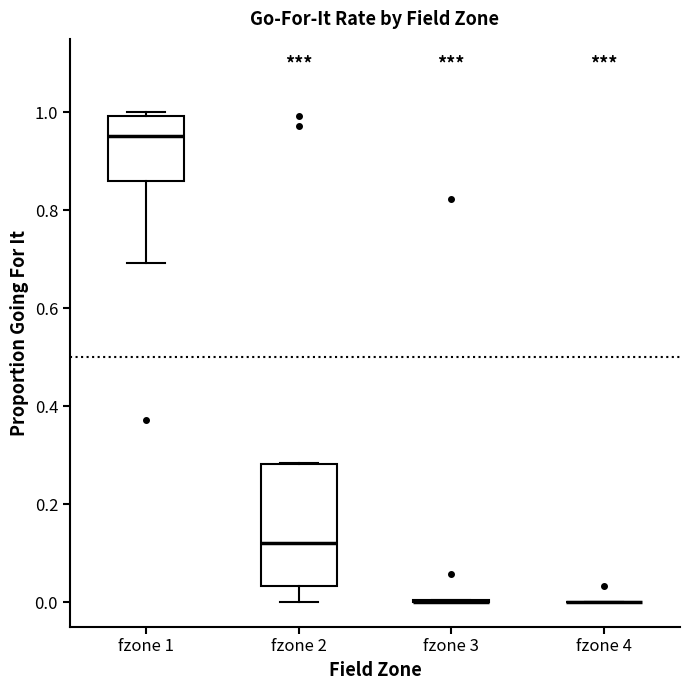

Which box is the tallest, from its lower edge to its upper edge?

fzone 2